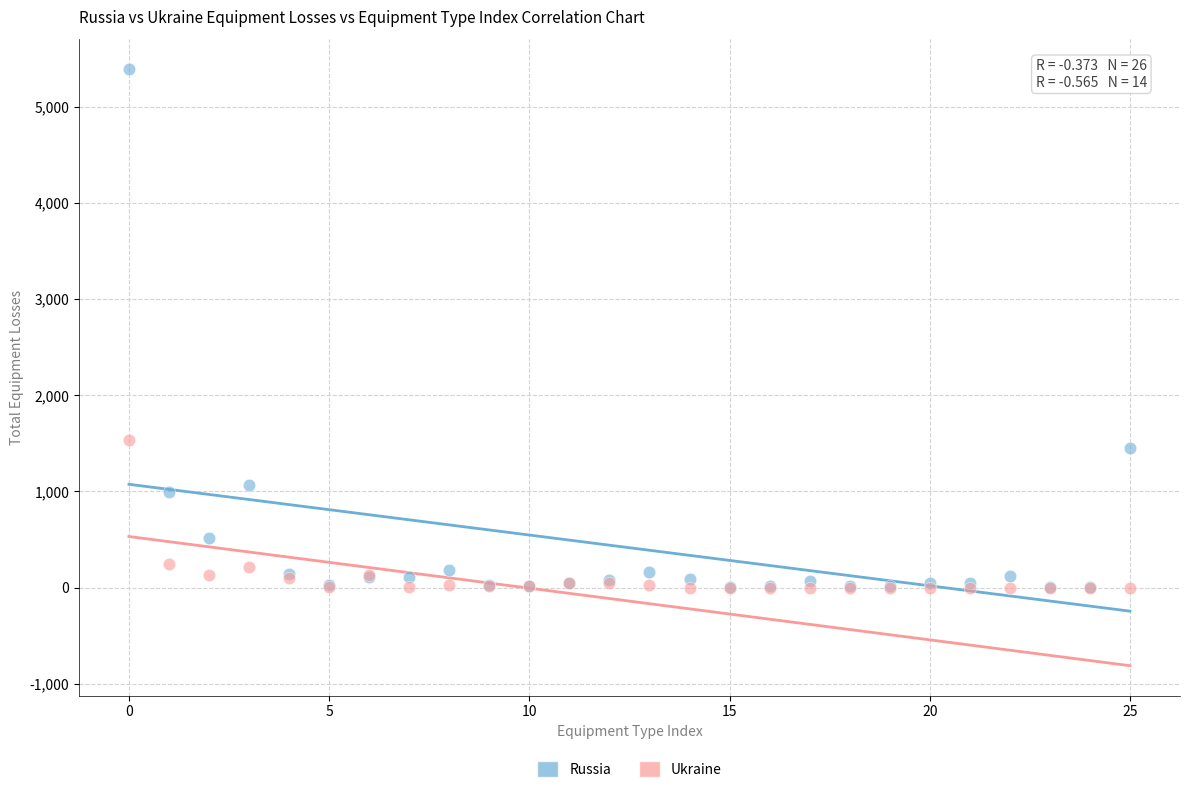

In the Russia series, what Y value is closest to 2695?

1454